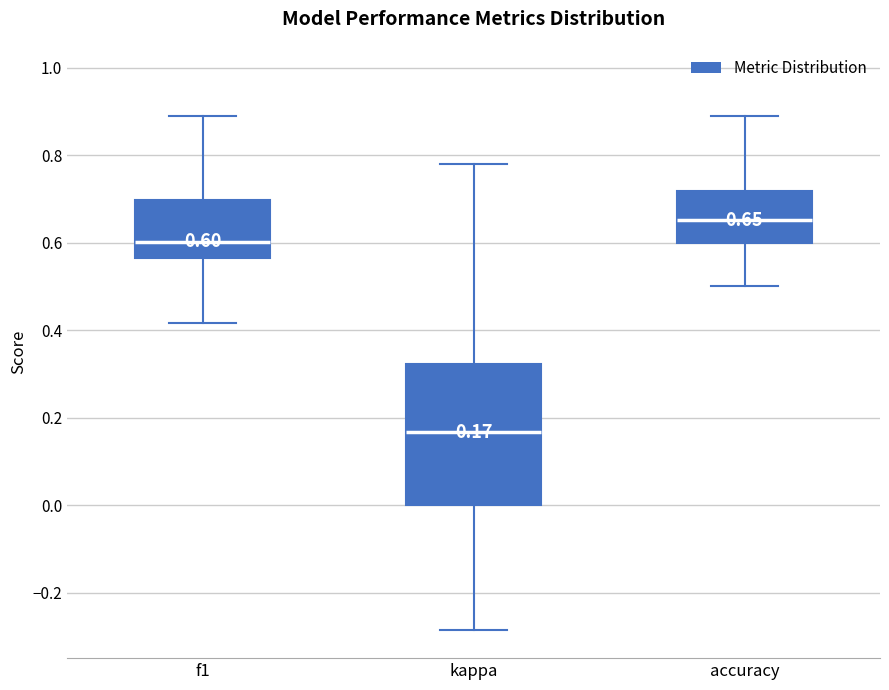

Which box has the highest median line?

accuracy